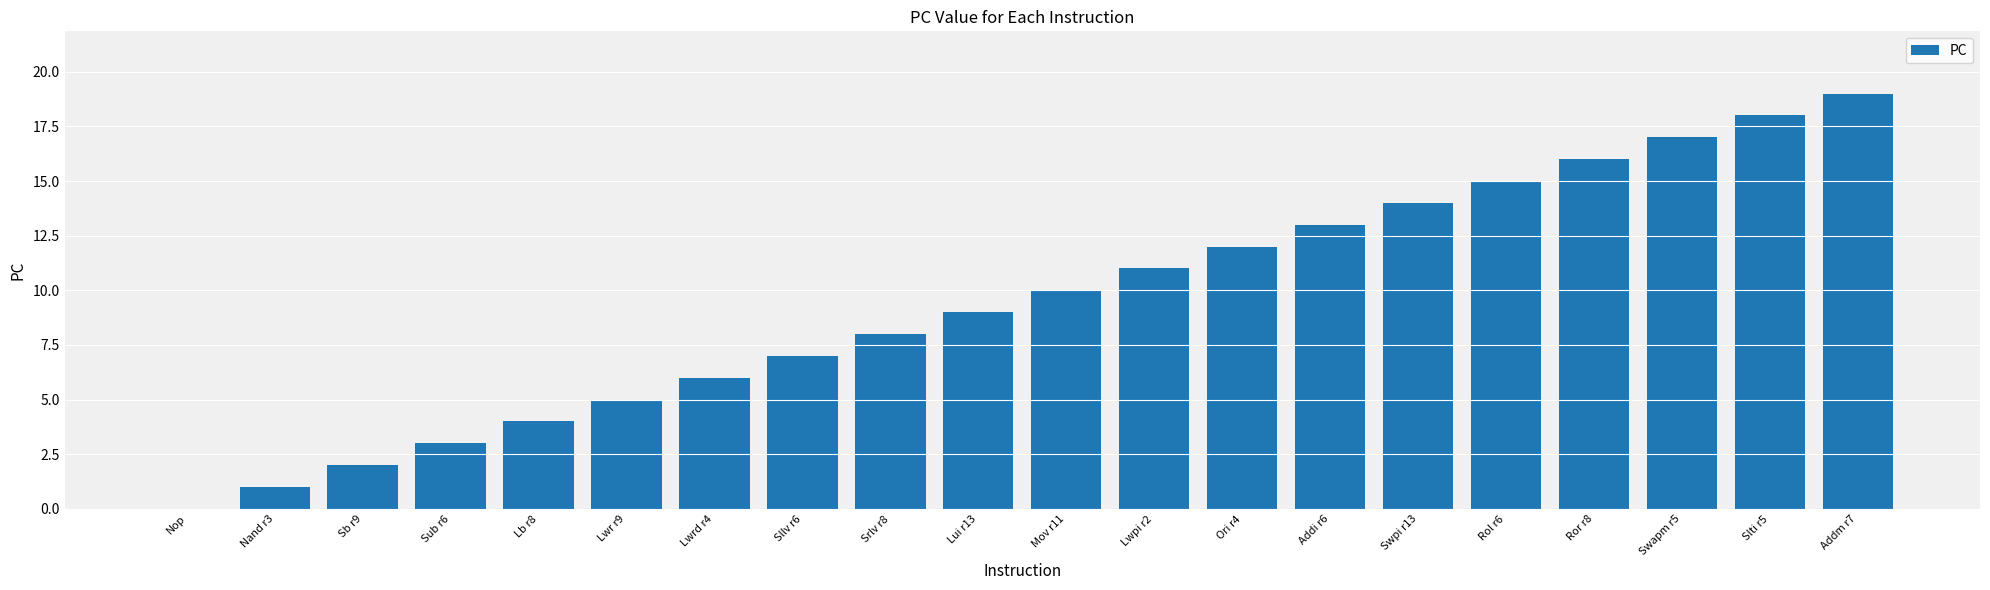

Approximately how many times larger is the value at Ori r4 compared to Lwrd r4?

2.0